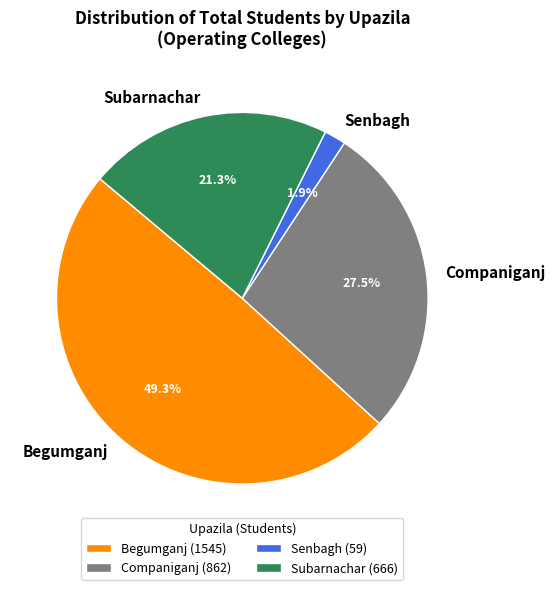

Is the sum of Companiganj and Begumganj greater than half?

Yes